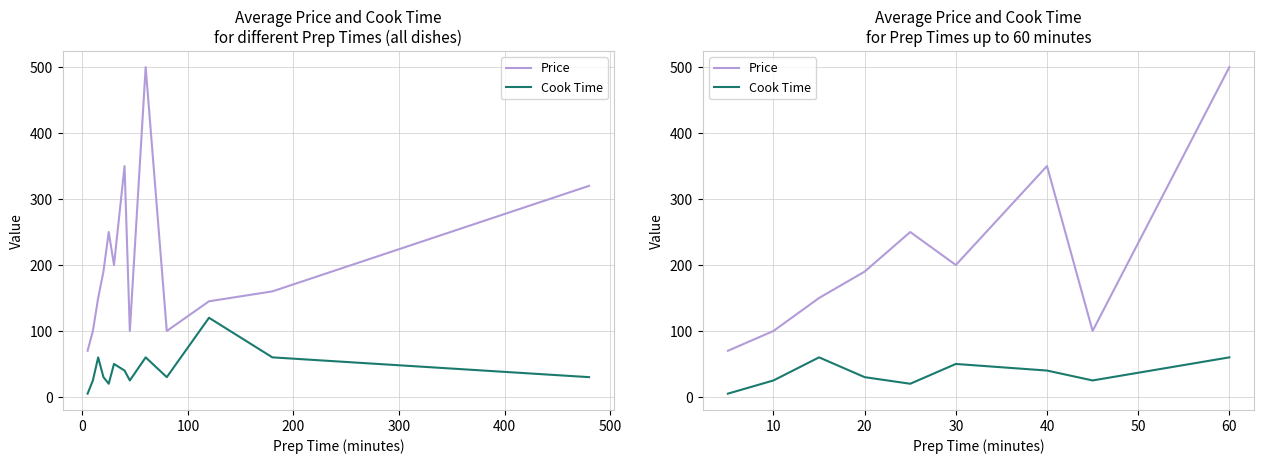

What is the difference between the maximum and minimum values in the Price series?

430